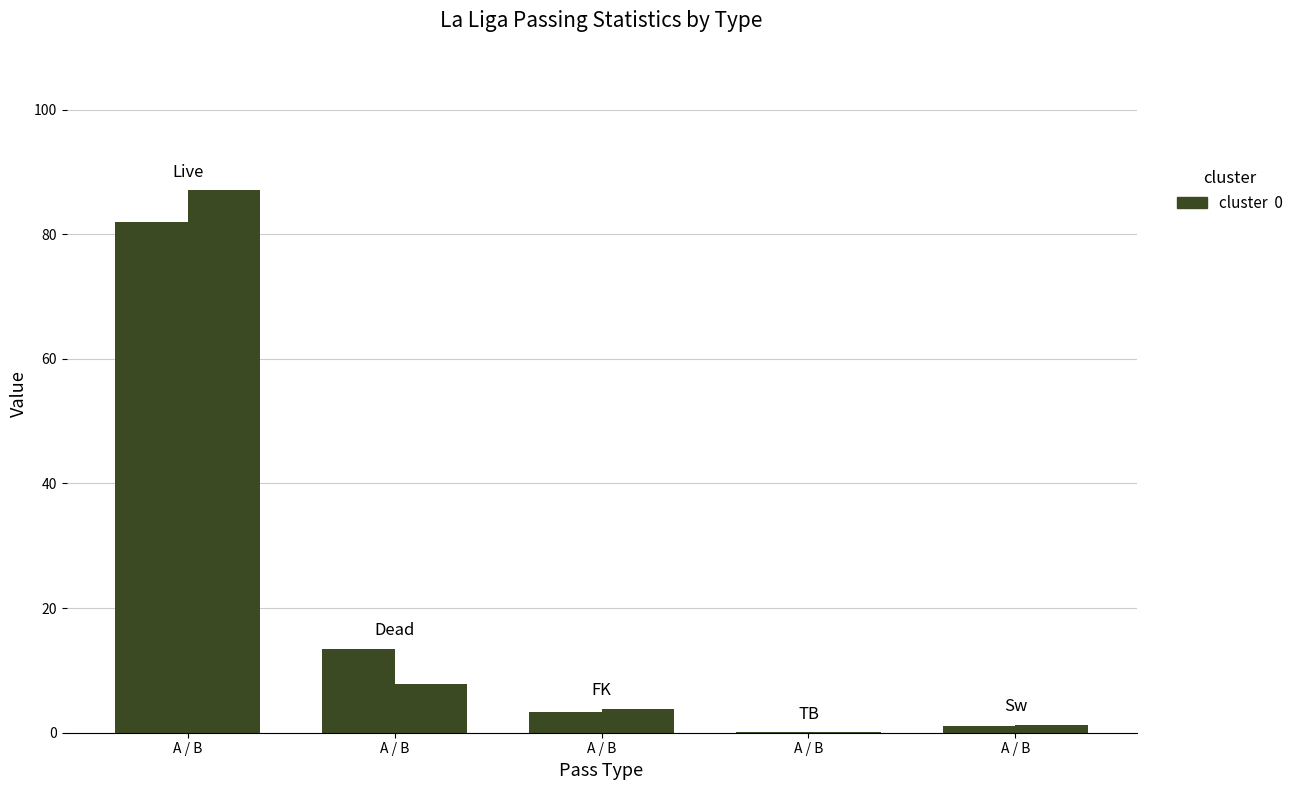

What is the total value across all series at A / B?

169.1